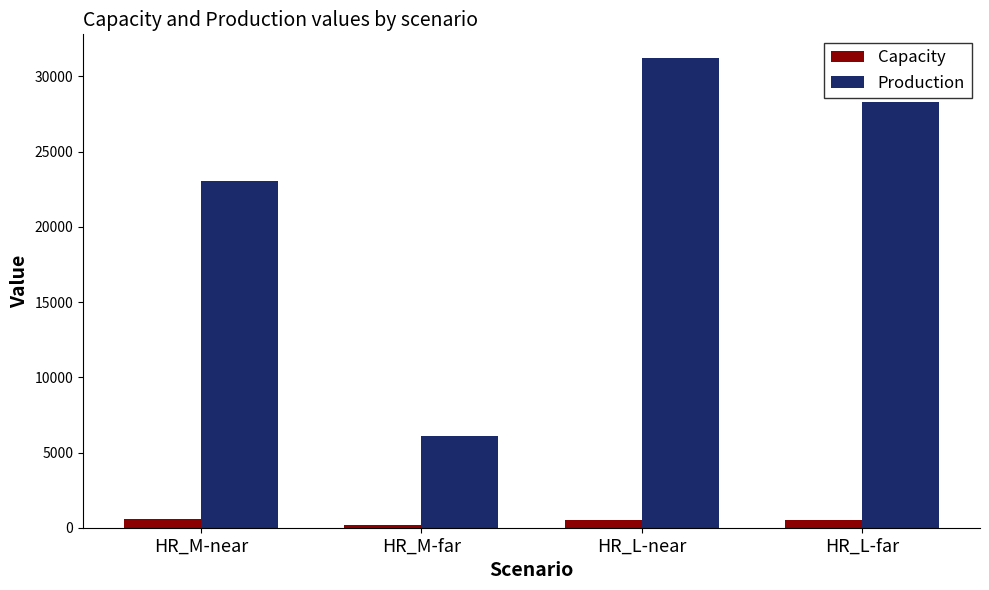

How many values in the Production series are below 28309?

2